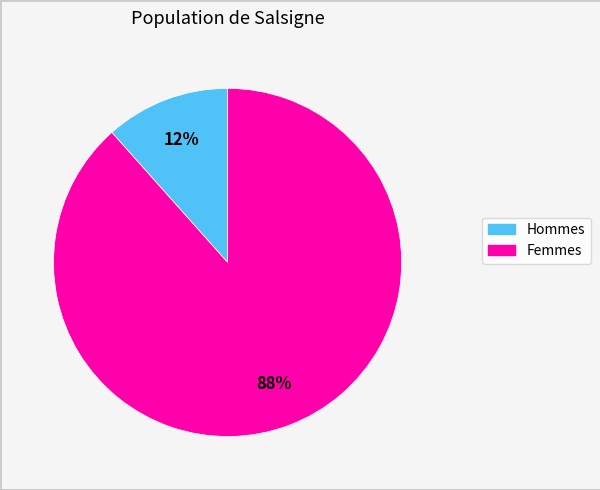

To the nearest percent, what is the average slice percentage?

50%